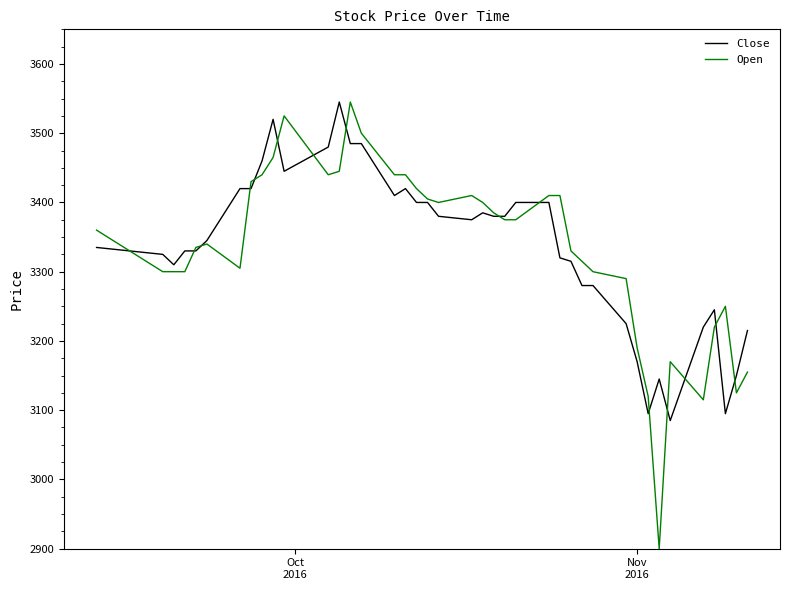

What is the maximum value for Close?

3545